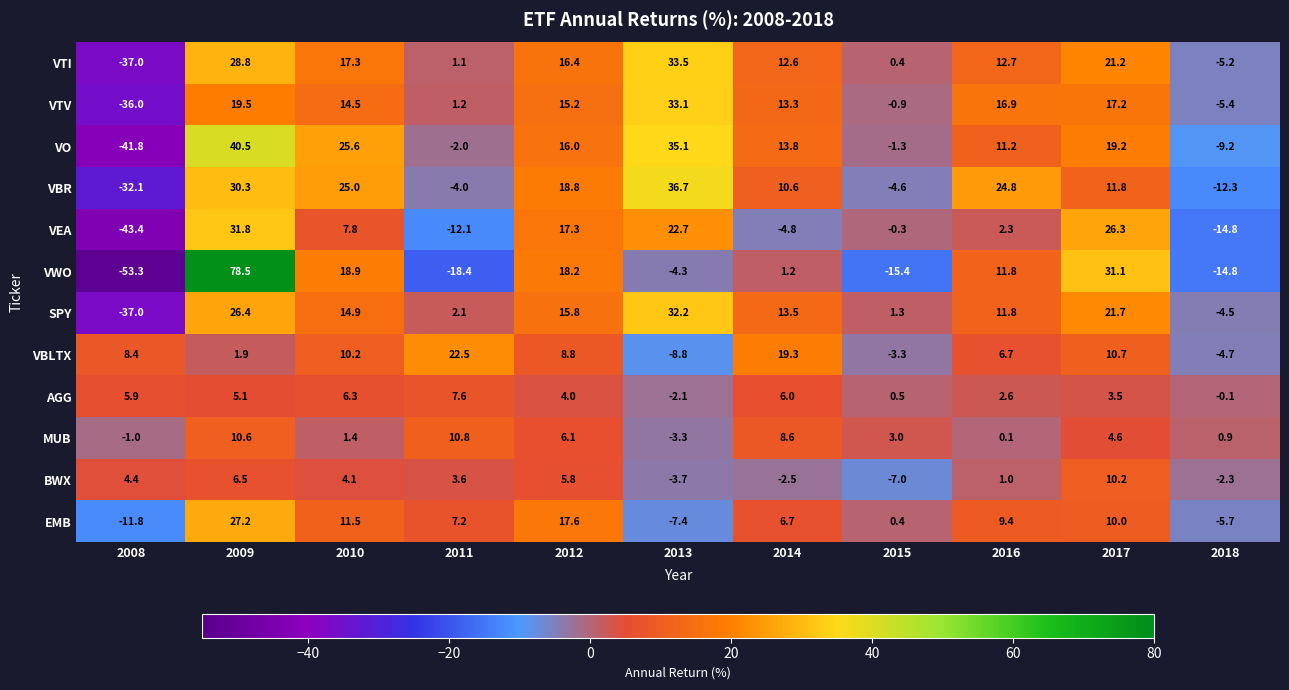

At which category is the sum across all series the highest?

2009